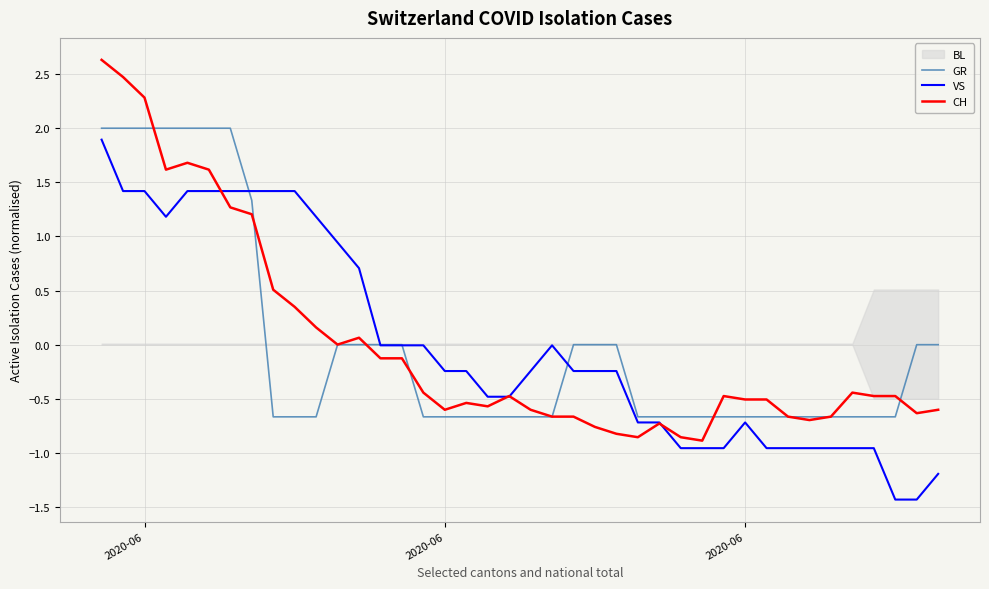

How many times do CH and GR cross each other?

9